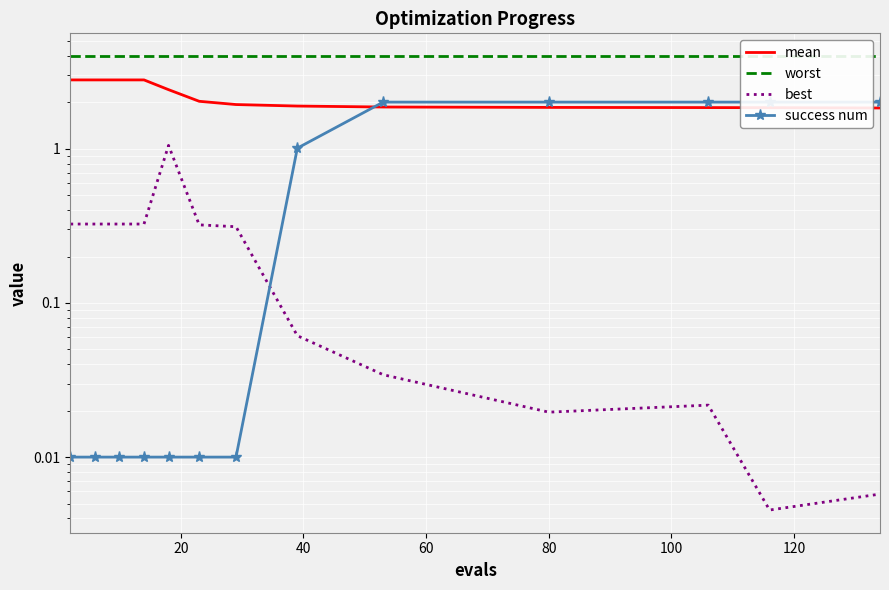

Which series has the widest spread of values?

success num